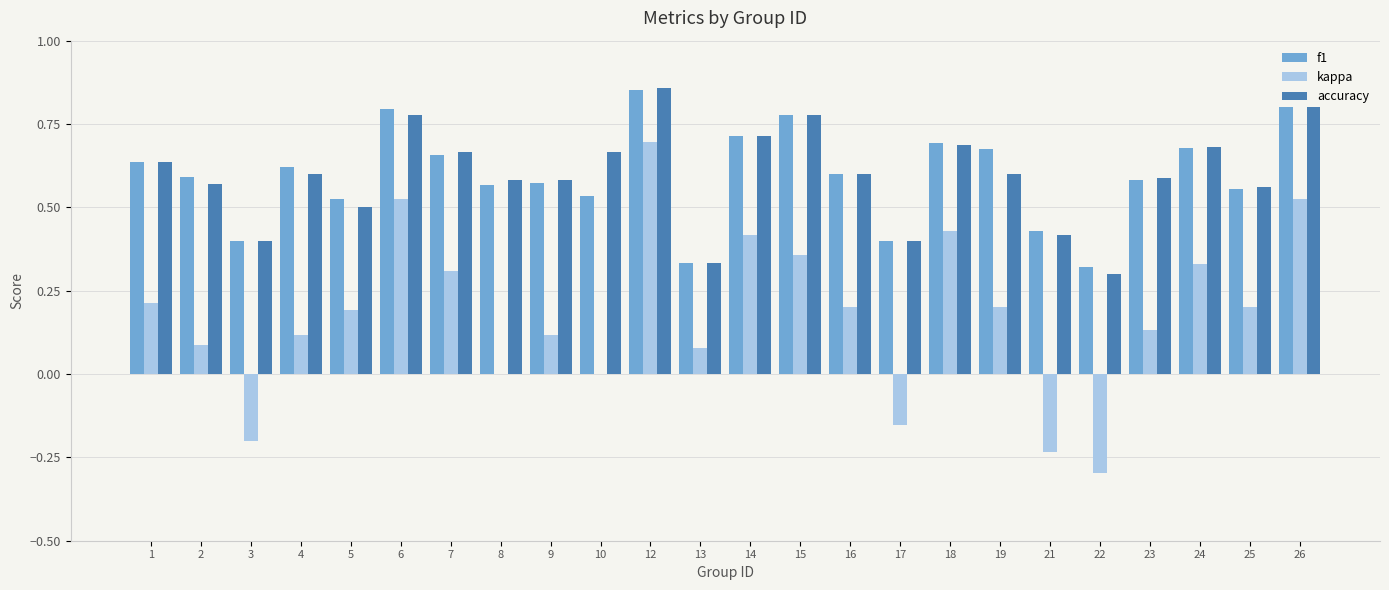

The f1 series shows 0.8 at 23. True or false?

False